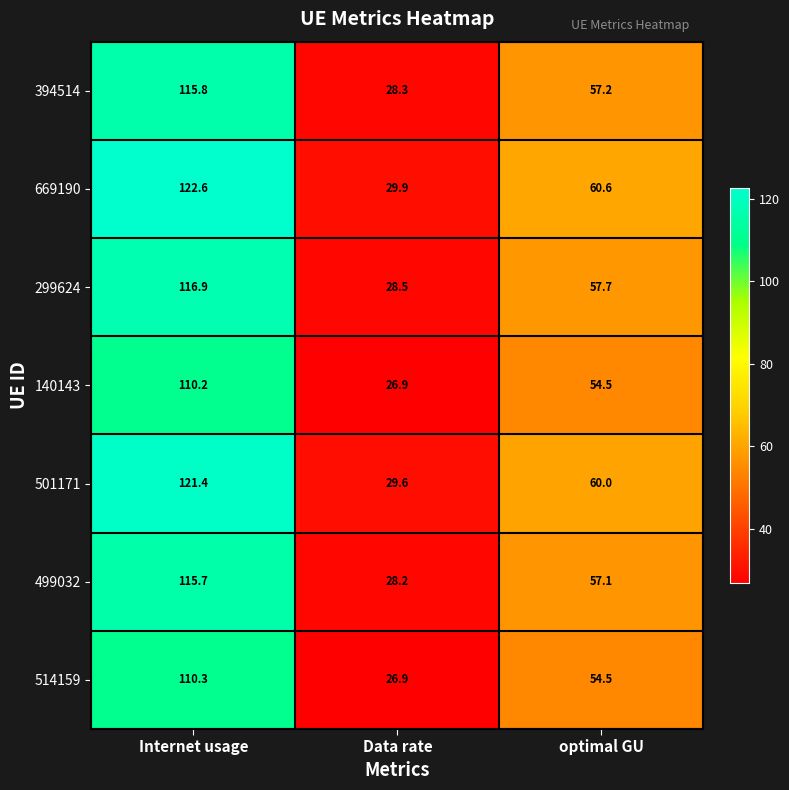

List the series in order of their peak value, highest first.

669190, 501171, 299624, 394514, 499032, 514159, 140143